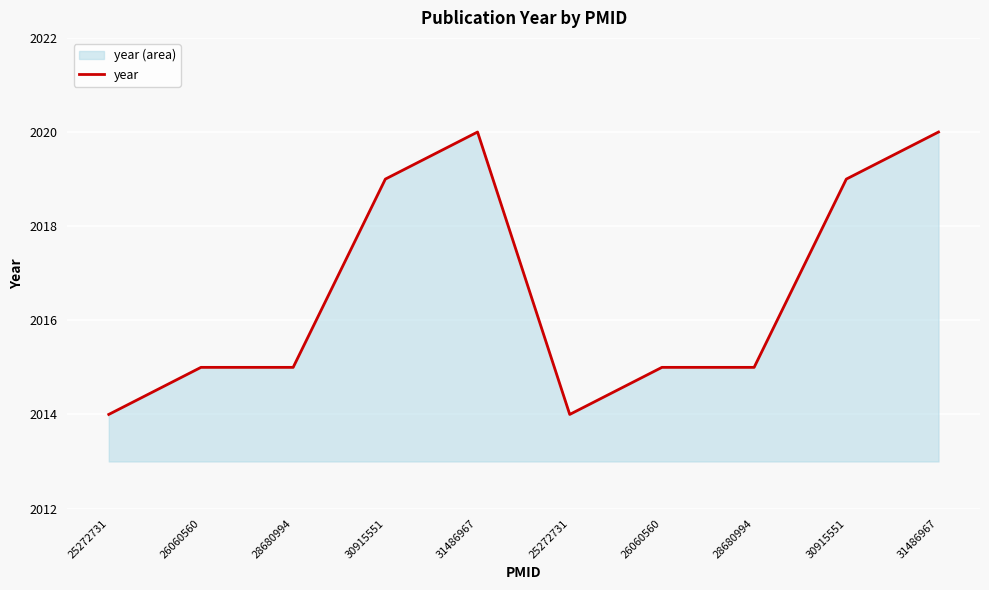

True or false: the data shows 3176 at 25272731.

False